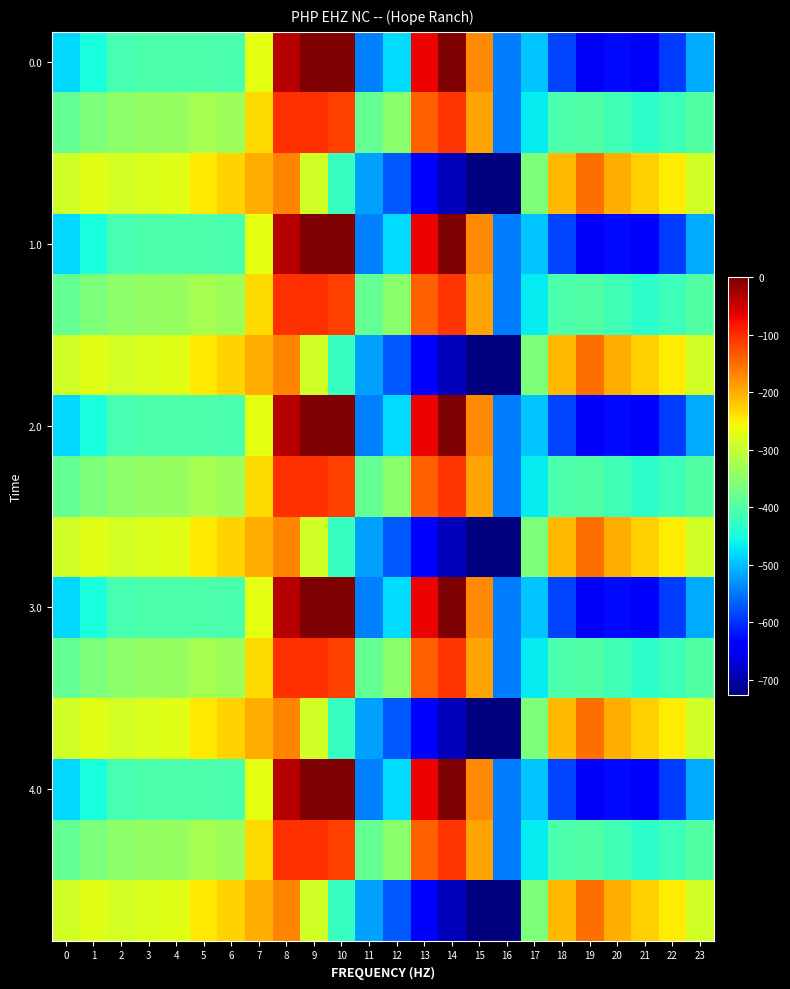

Which label corresponds to the largest value in the chart?

9